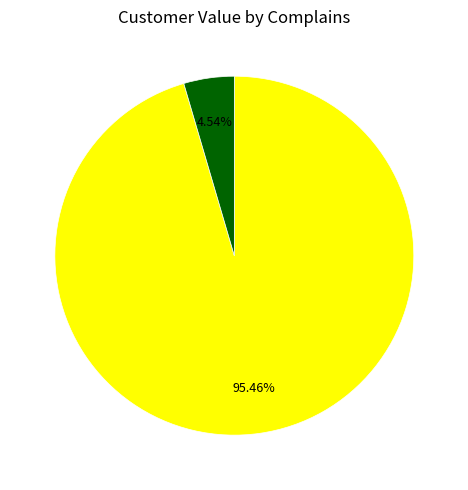

How many slices are in this pie chart?

2